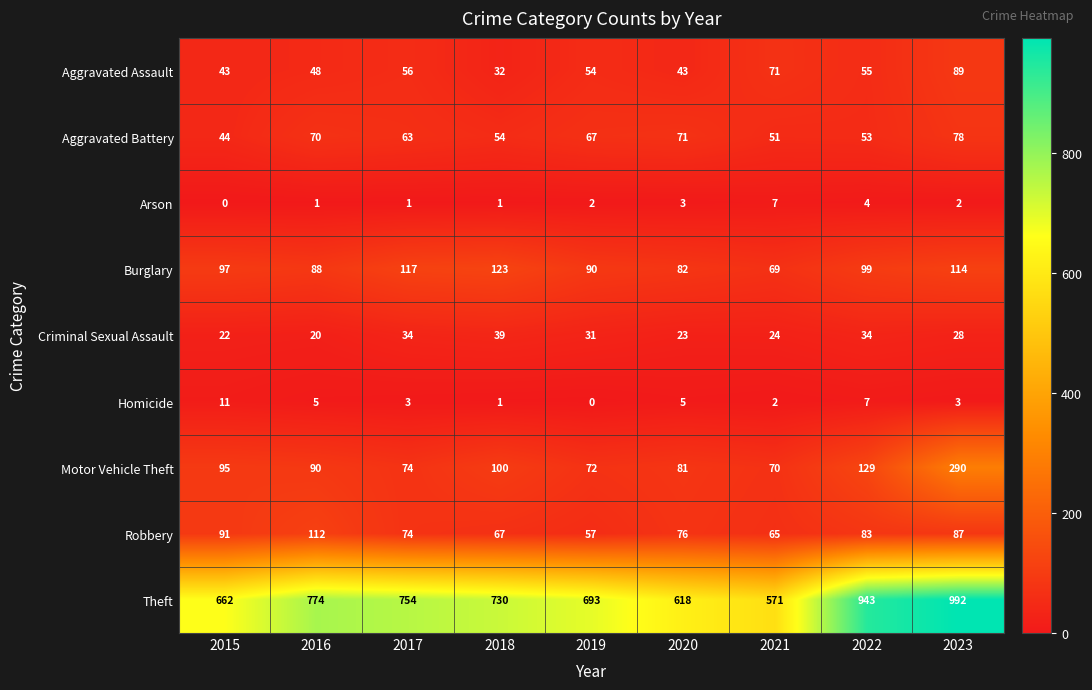

Which series has the largest total across all categories?

Theft